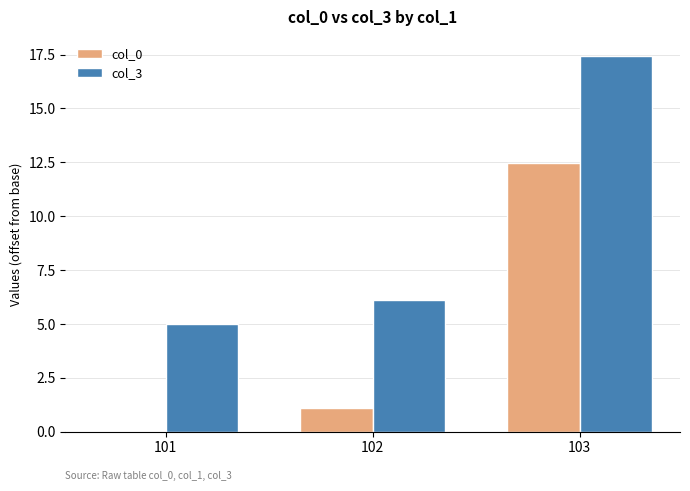

At which category does the chart reach its peak across all series?

103